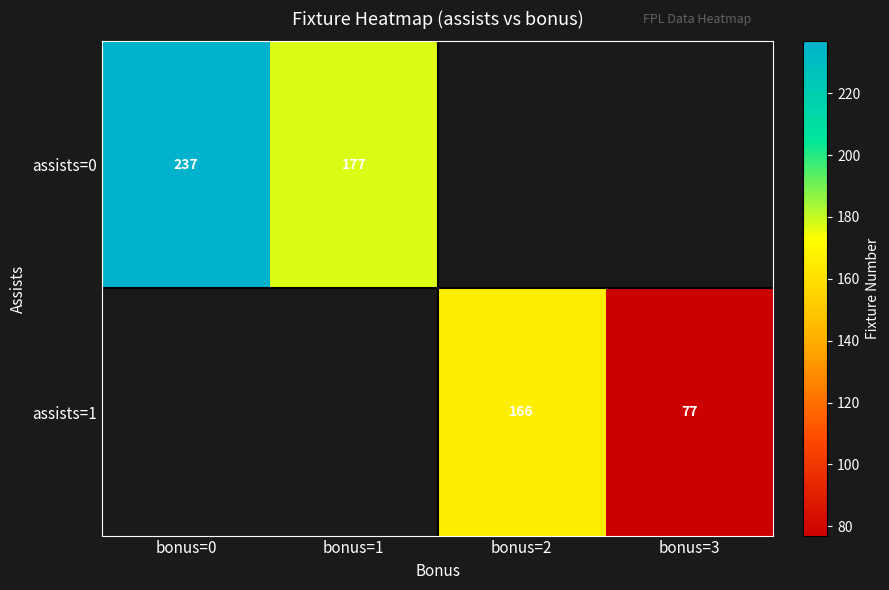

Is it true that assists=1 equals 248.5 at bonus=2?

False